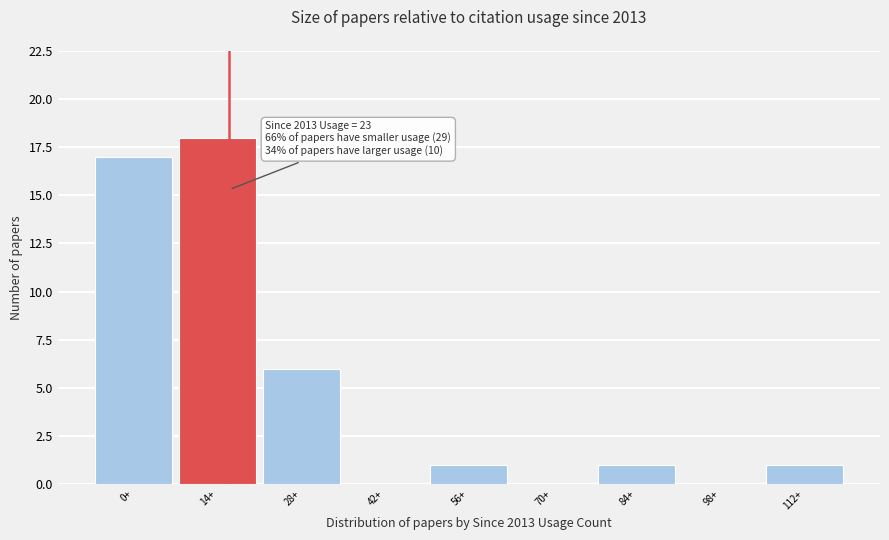

Reading right to left, what are all the values shown in this chart?

112+=1	98+=0	84+=1	70+=0	56+=1	42+=0	28+=6	14+=18	0+=17